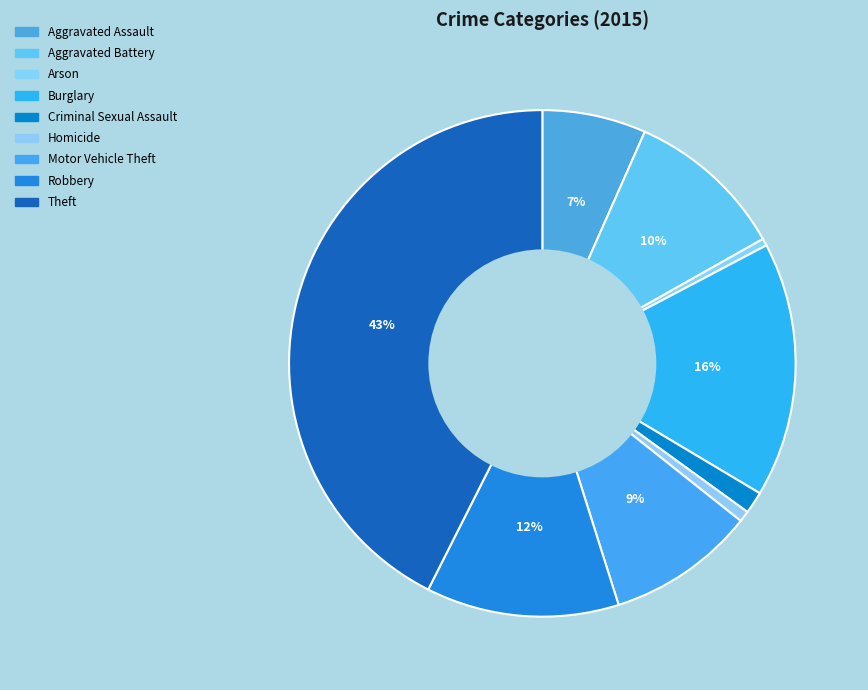

Is Burglary the majority of the pie?

No